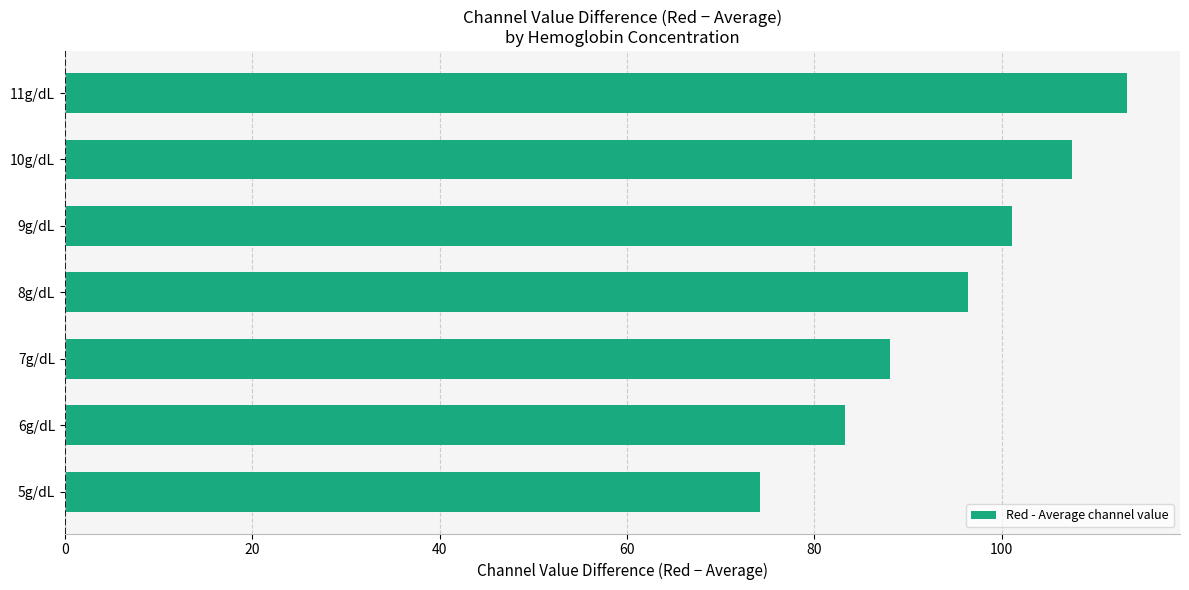

Count the number of values greater than 96.

4